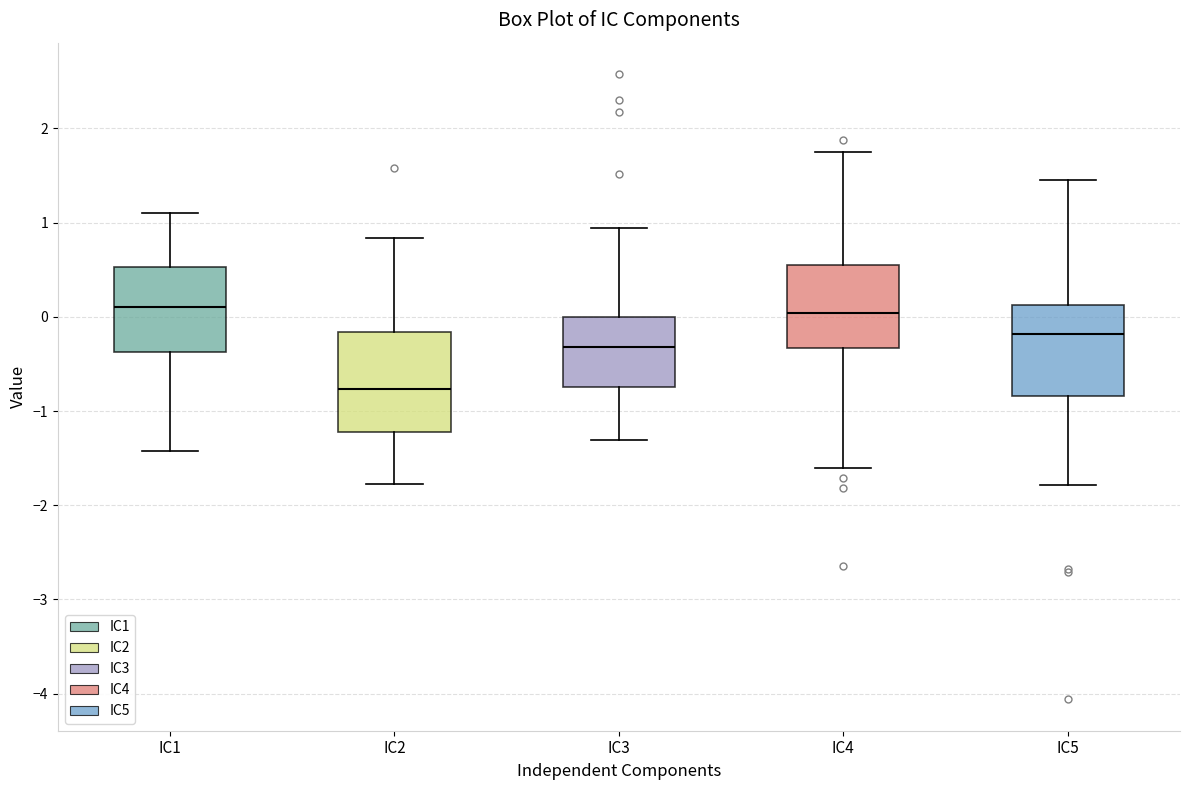

Reading left to right, transcribe this box plot: for each box, give where its median line is, the range the box spans, and where its two whiskers end, as read against the y-axis. The values are not printed on the chart, so give them approximately, as read against the axis.

IC1: median 0.1, box -0.4 to 0.5, whiskers -1.4 to 1.1
IC2: median -0.8, box -1.2 to -0.2, whiskers -1.8 to 0.8
IC3: median -0.3, box -0.7 to 0.0, whiskers -1.3 to 0.9
IC4: median 0.0, box -0.3 to 0.5, whiskers -1.6 to 1.8
IC5: median -0.2, box -0.8 to 0.1, whiskers -1.8 to 1.5